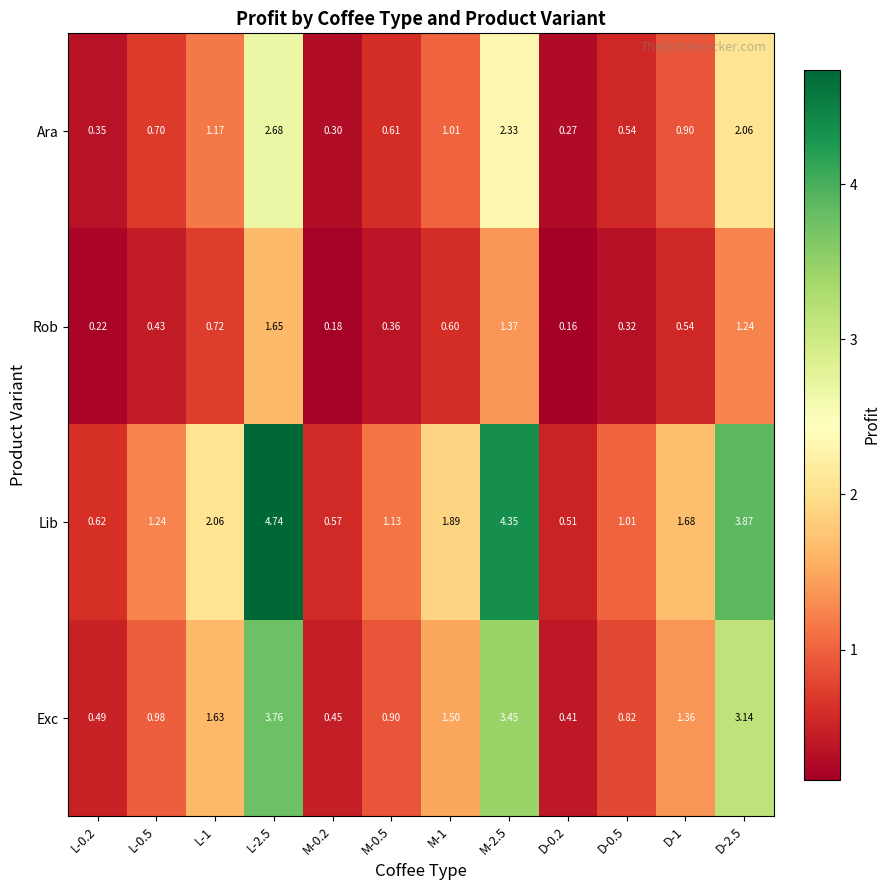

At how many categories does at least one series exceed 4?

2